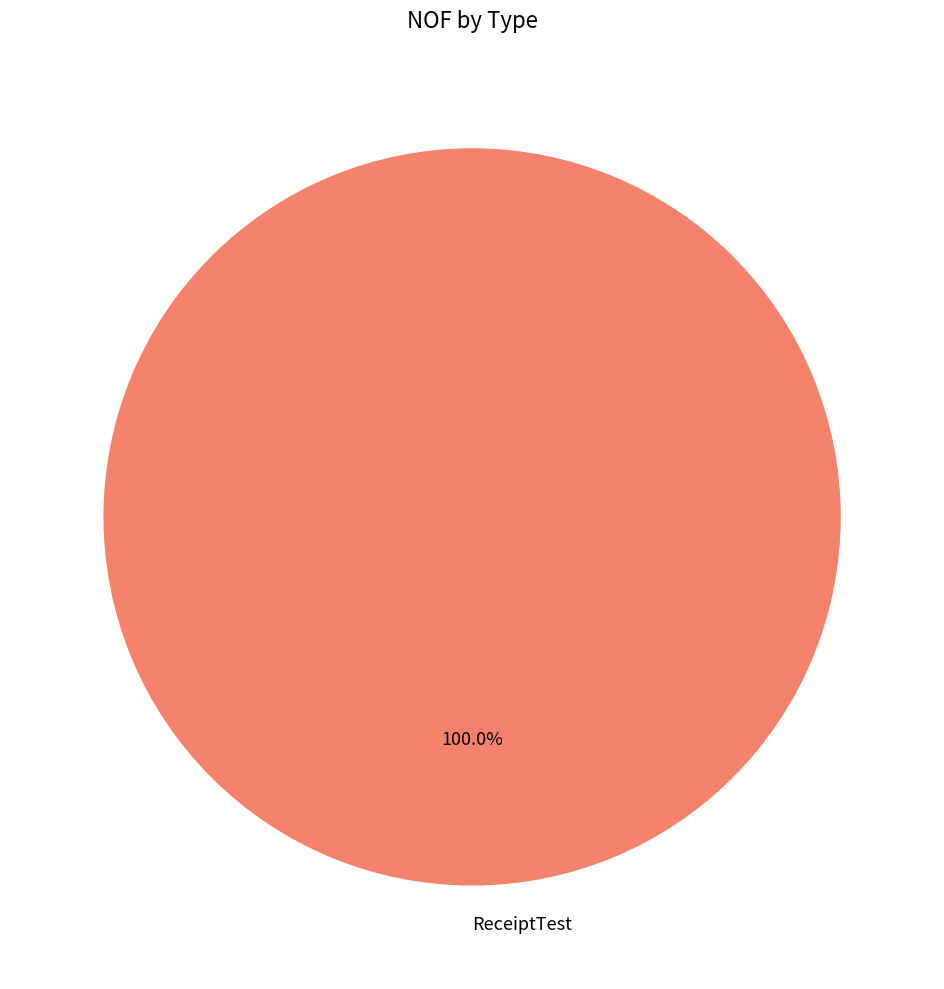

Which category accounts for the majority?

ReceiptTest